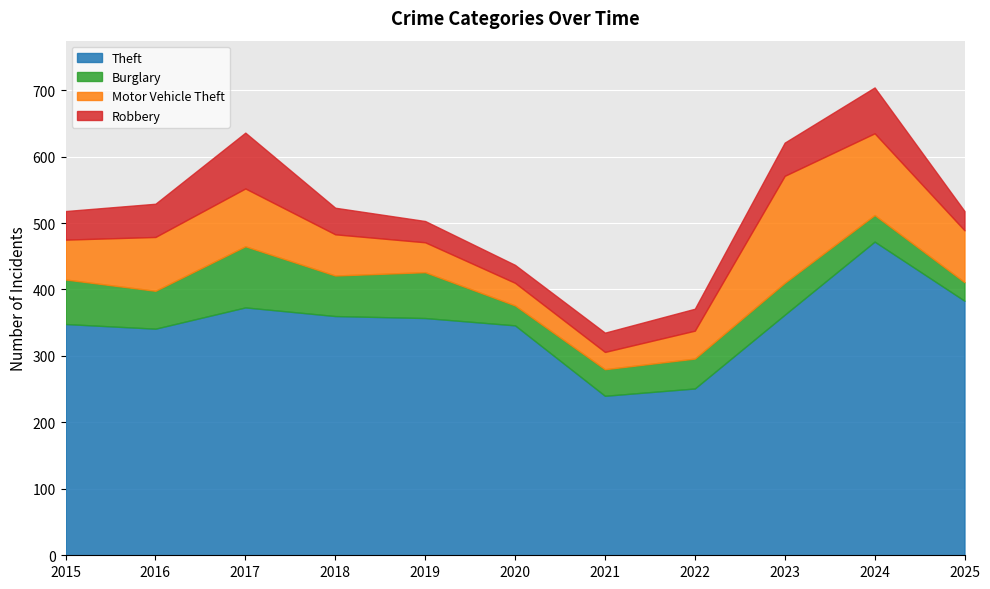

What is the total value across all series at 2020?

437